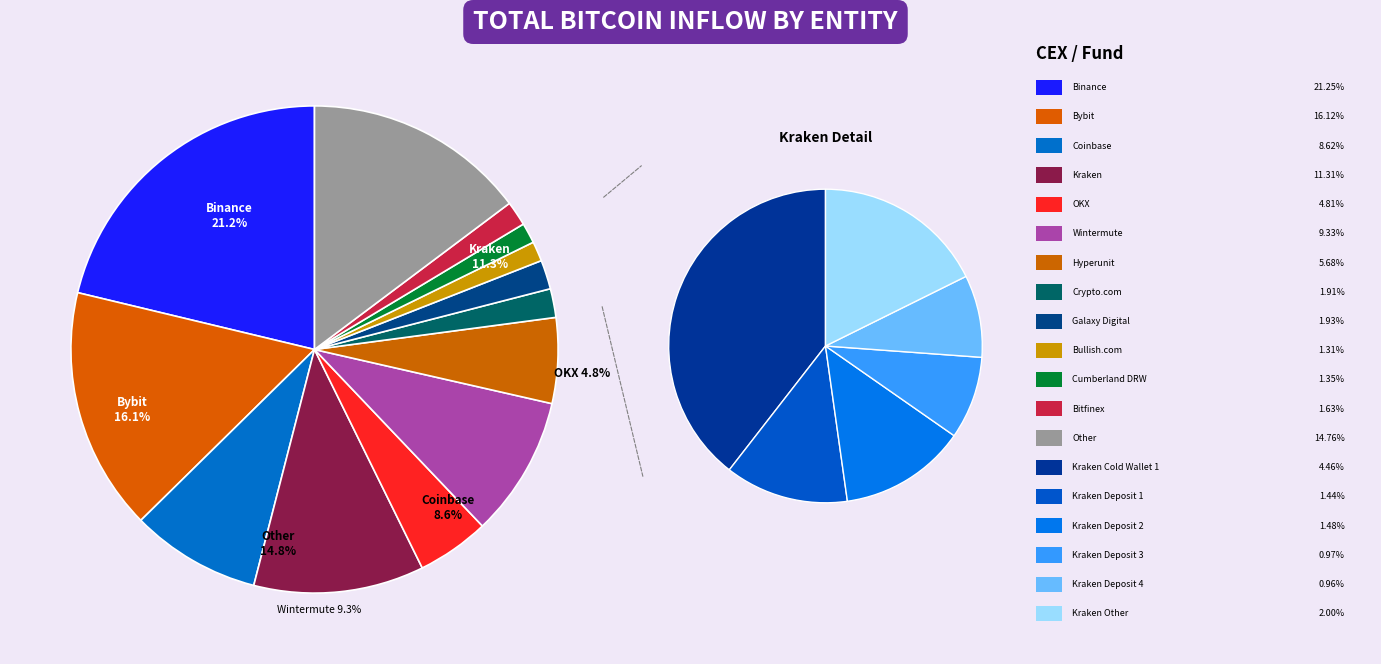

Does Bitfinex represent more than half of the total?

No